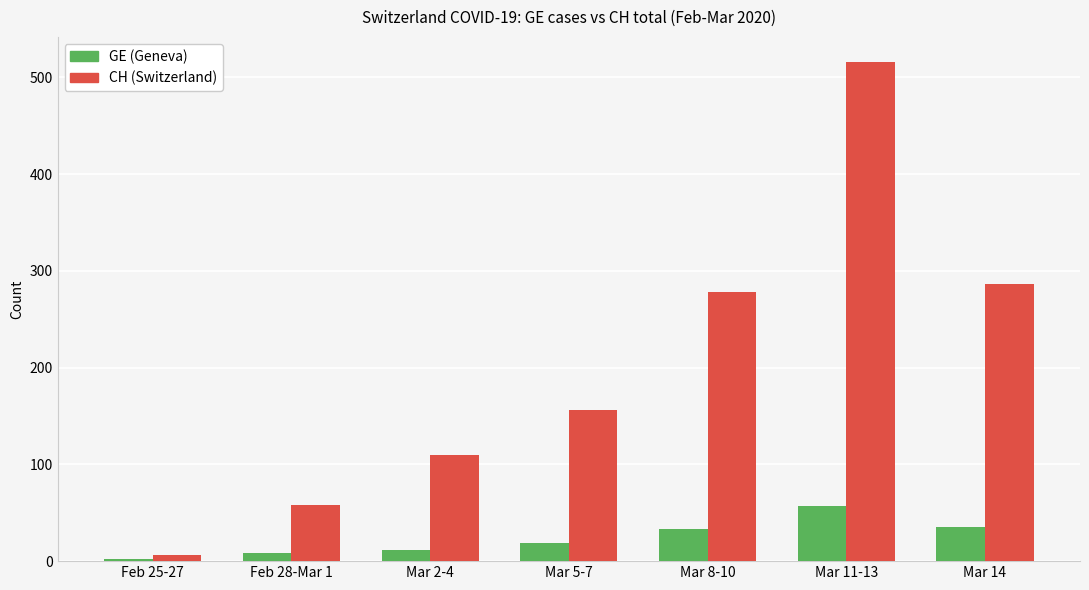

What is the lowest value of the GE (Geneva) series?

2